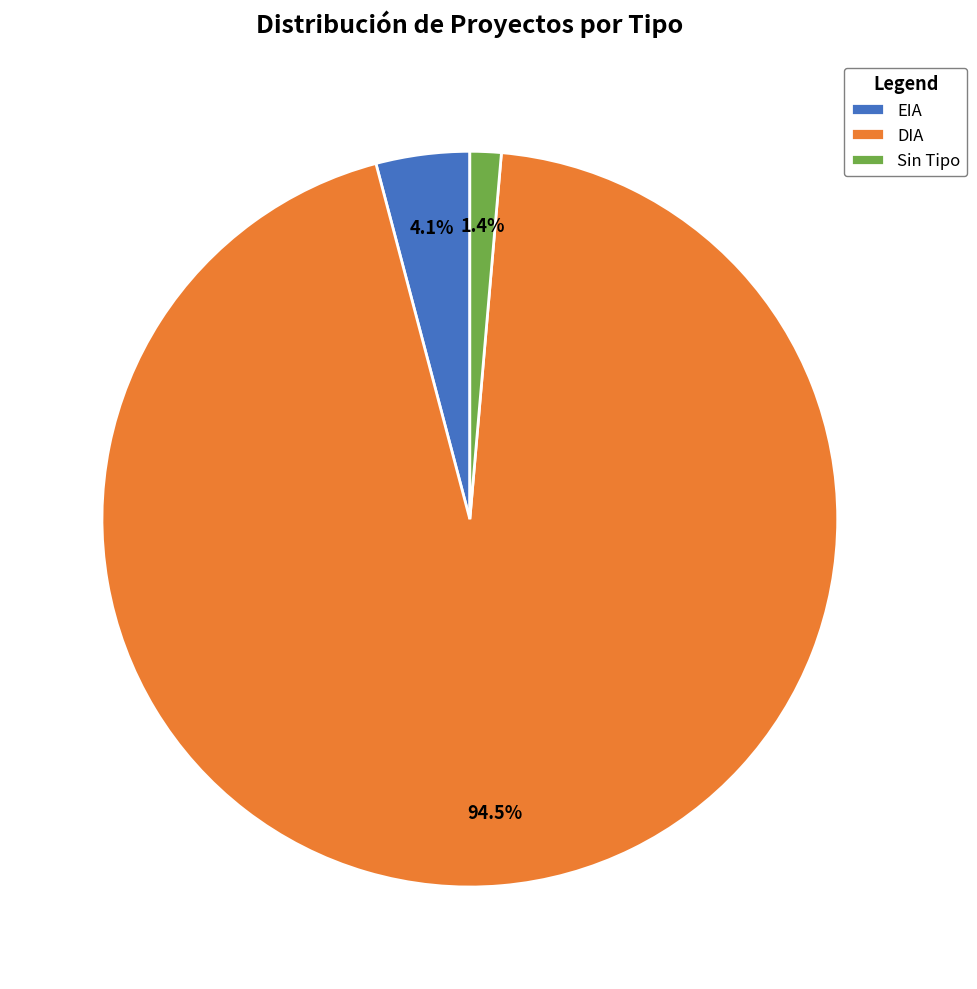

What is the total percentage of EIA and DIA?

98.6%